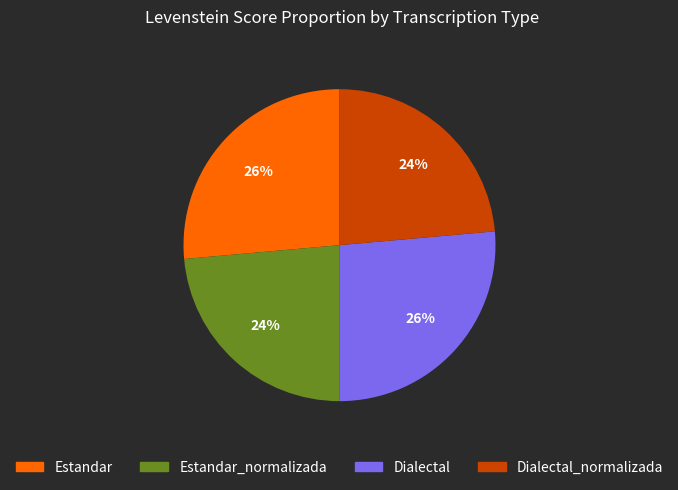

Which has a higher value, Dialectal_normalizada or Dialectal?

Dialectal